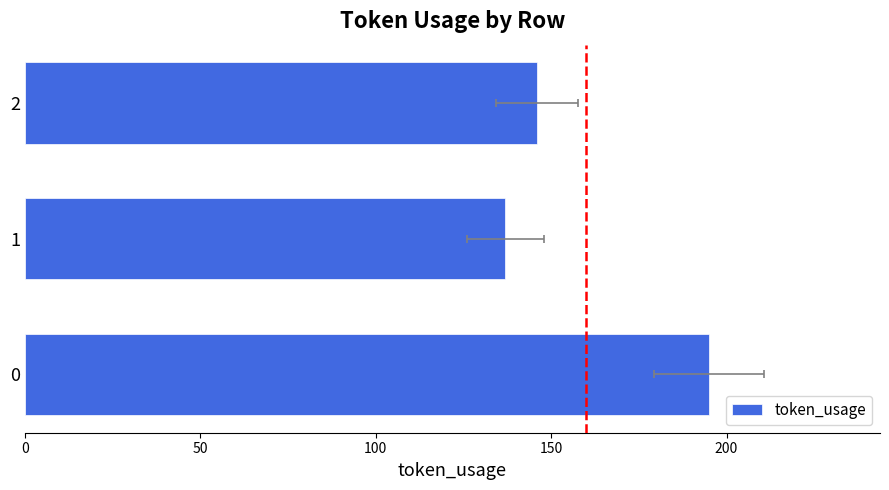

Does the chart contain stacked bars?

No